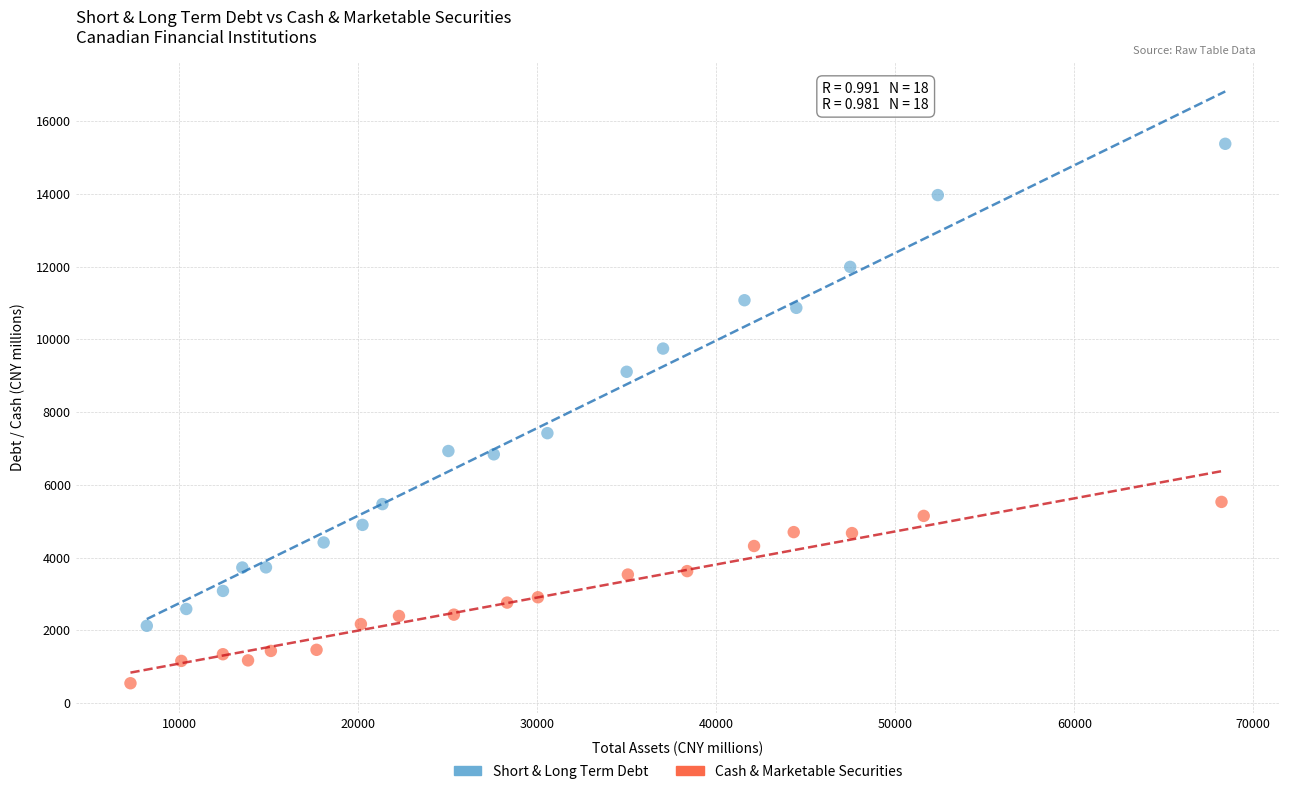

Which series reaches the minimum Y coordinate?

Cash & Marketable Securities